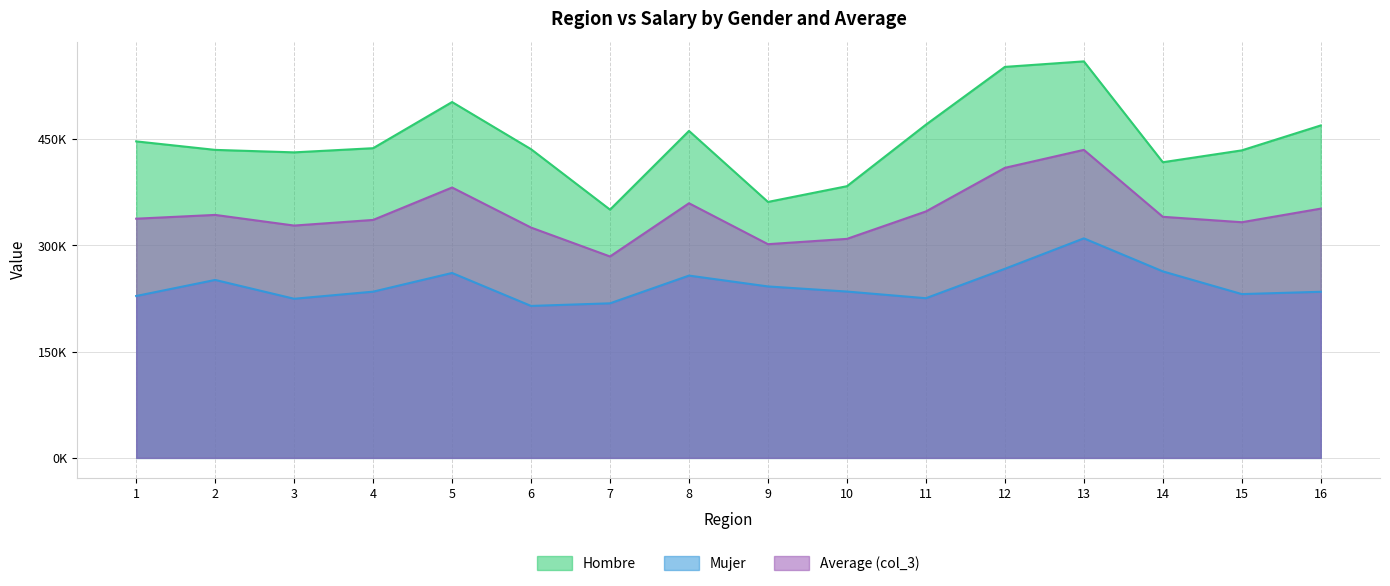

How many interior local peaks does the col_3 series have?

4